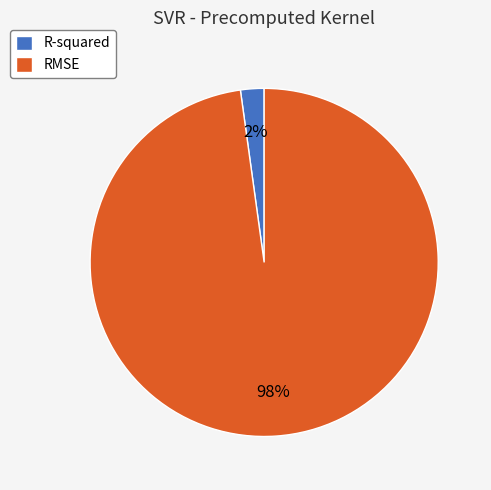

Which category accounts for the majority?

RMSE